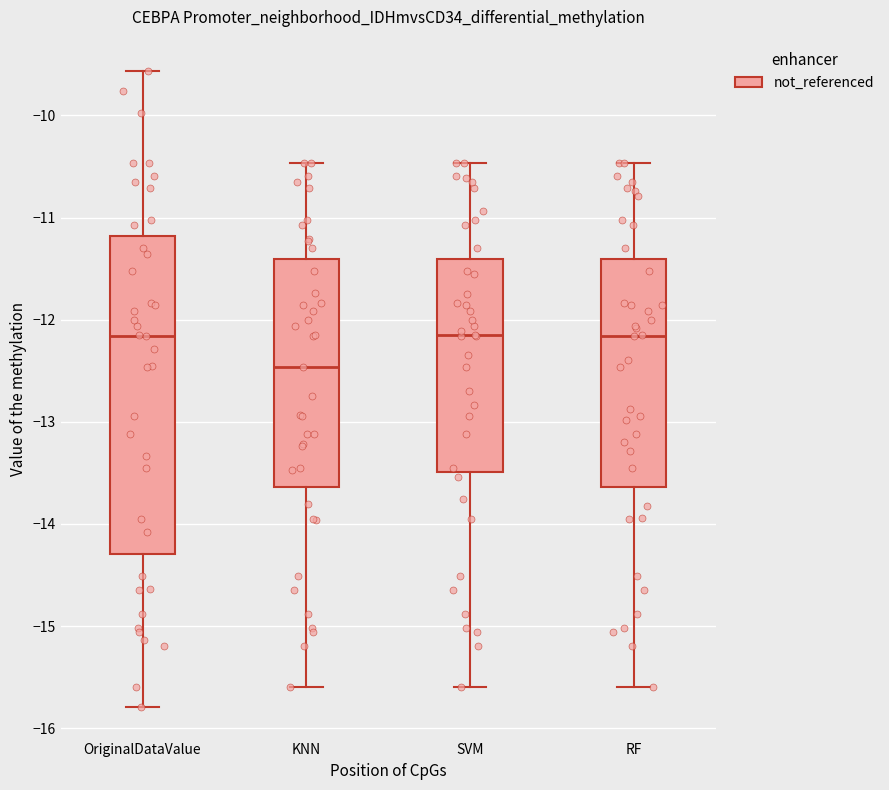

Which box is the tallest, from its lower edge to its upper edge?

OriginalDataValue